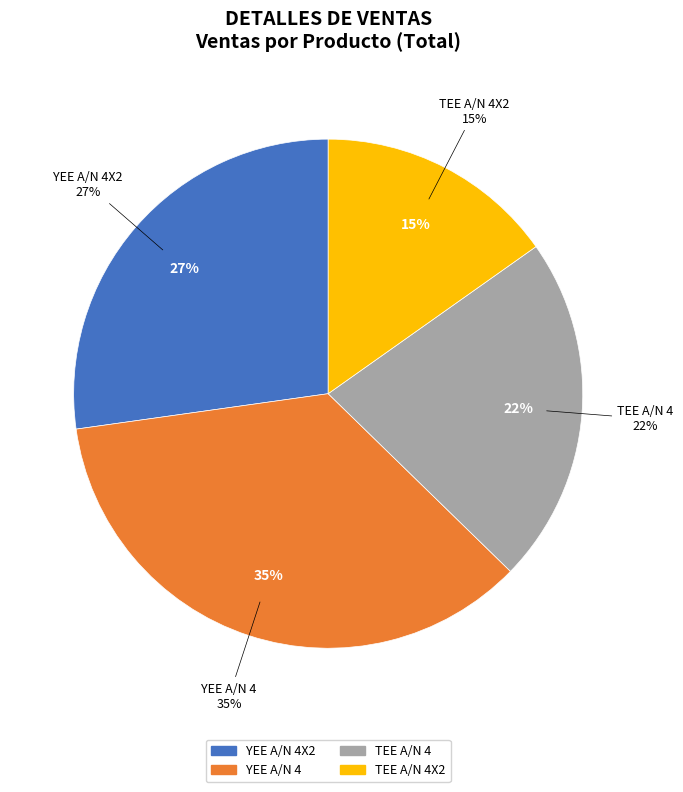

True or false: TEE A/N 4-2 accounts for 23% of the total.

False